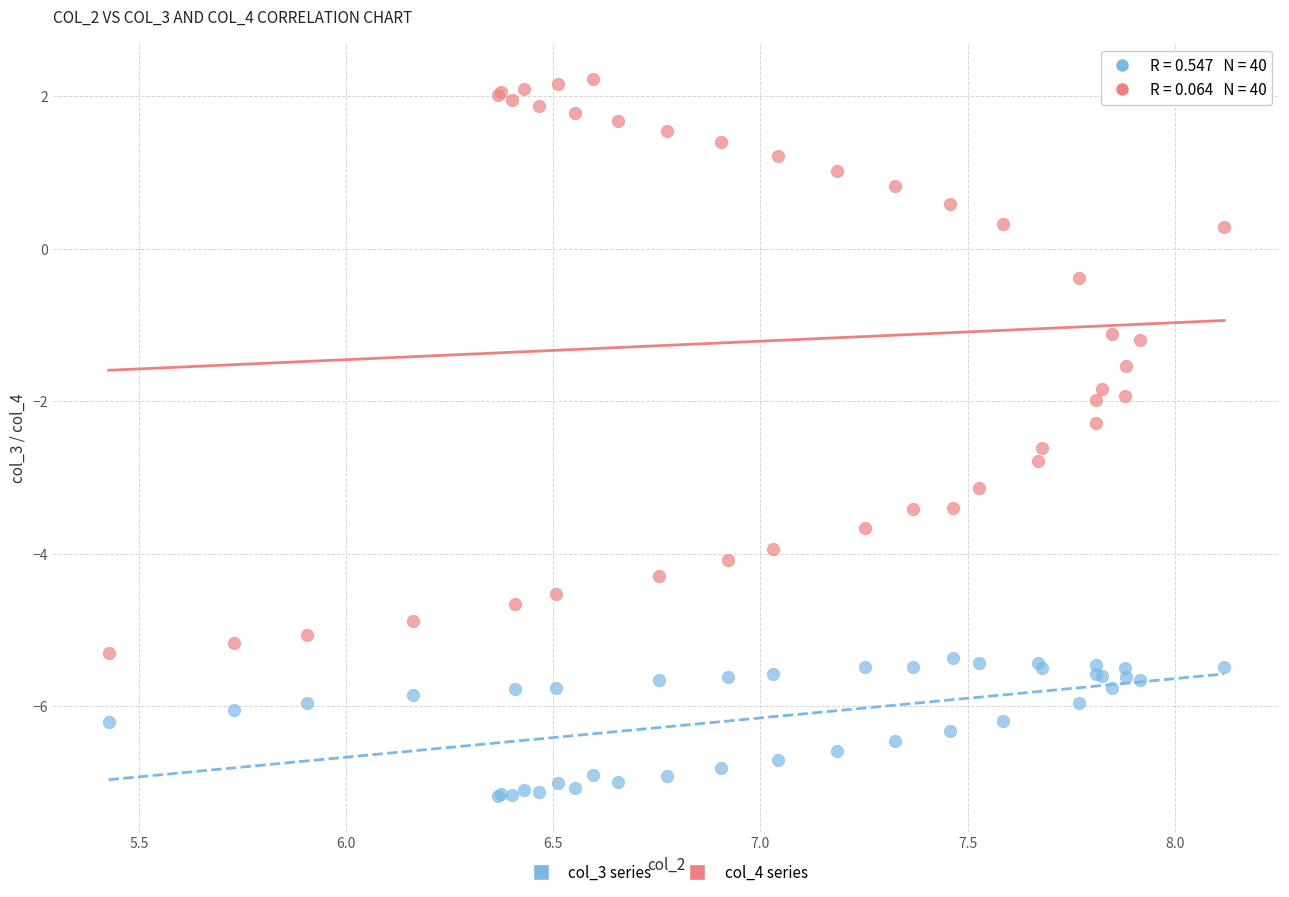

Which series has the widest spread of Y values?

col_4 series